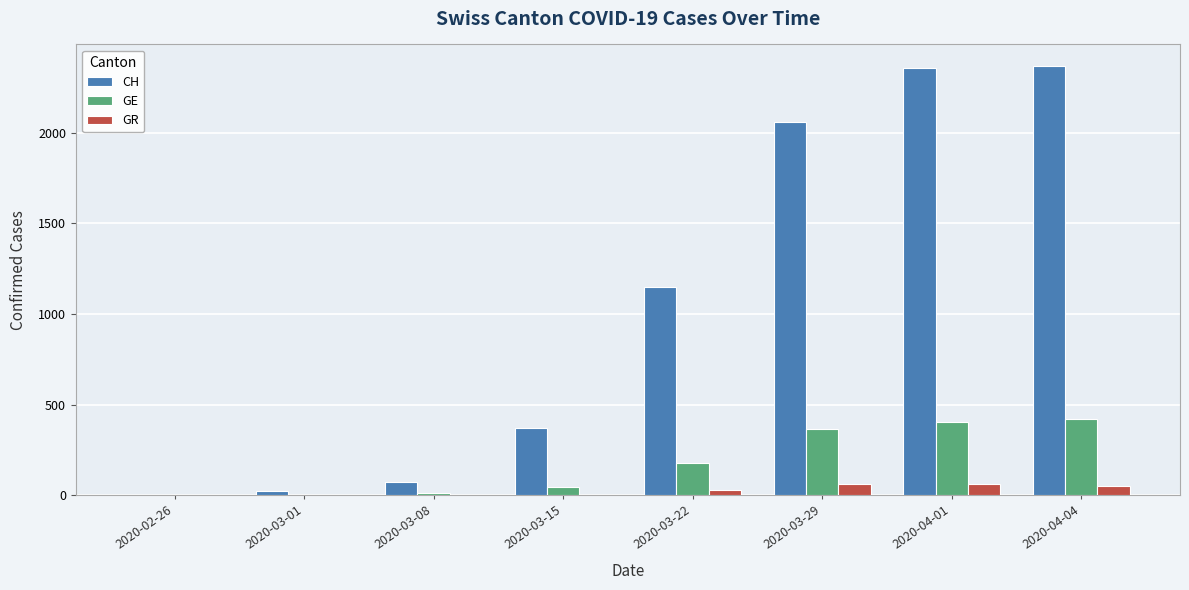

What is the approximate value of GE at 2020-03-15?

46